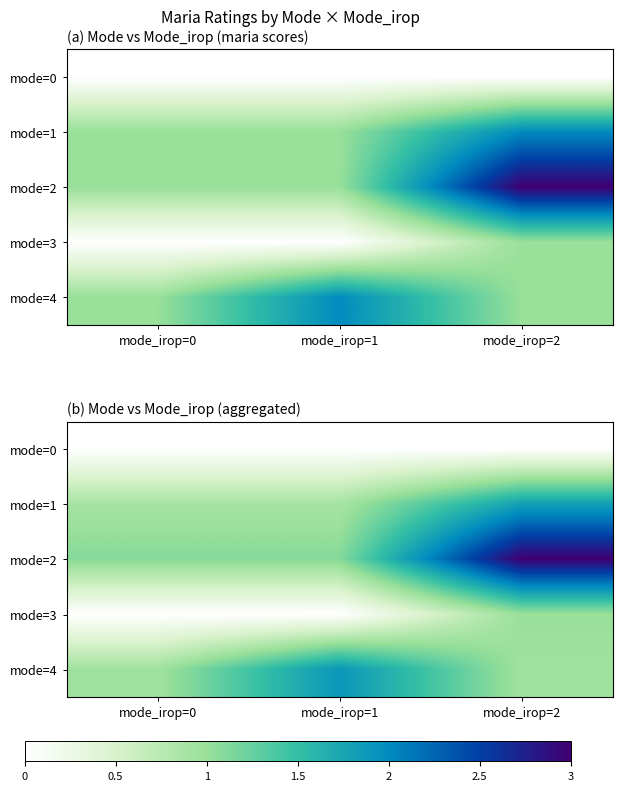

What is the difference between the maximum and minimum values in the mode=2 series?

1.9